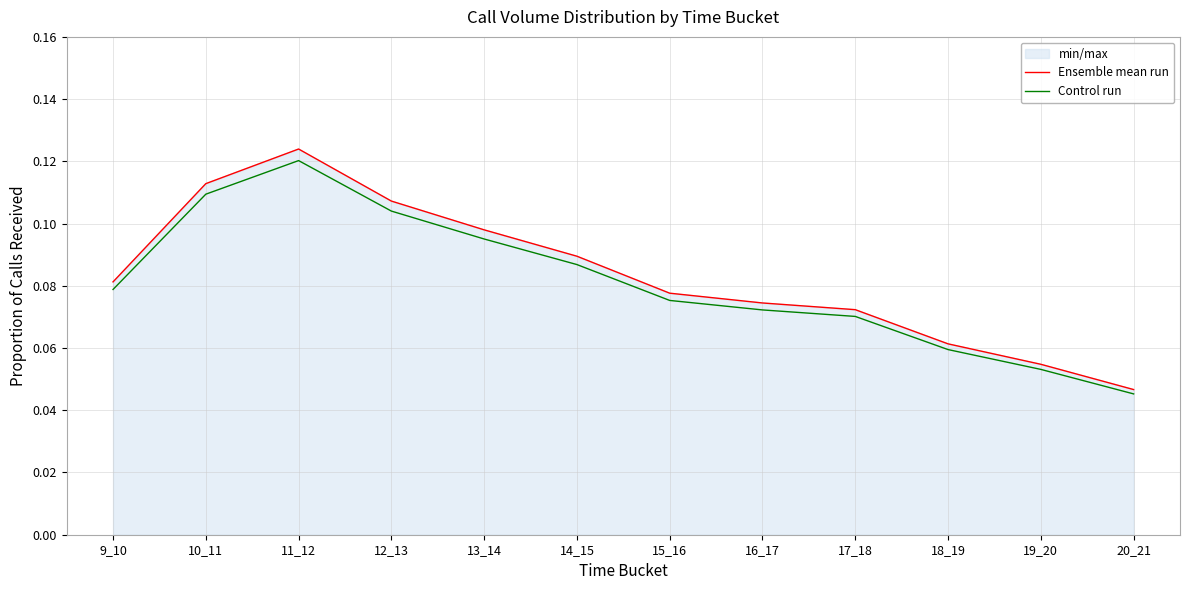

List the series in order of their overall mean, lowest first.

Control run, Ensemble mean run